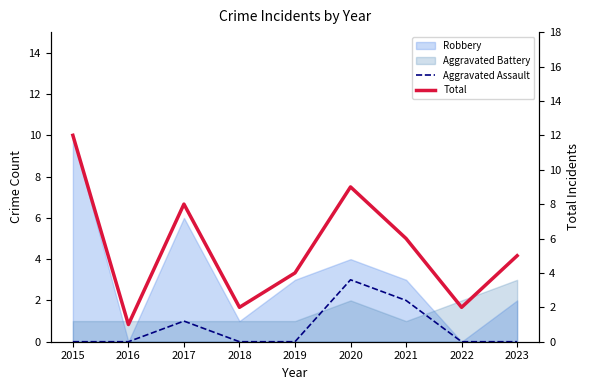

True or false: Total and Aggravated Assault cross at least once.

False